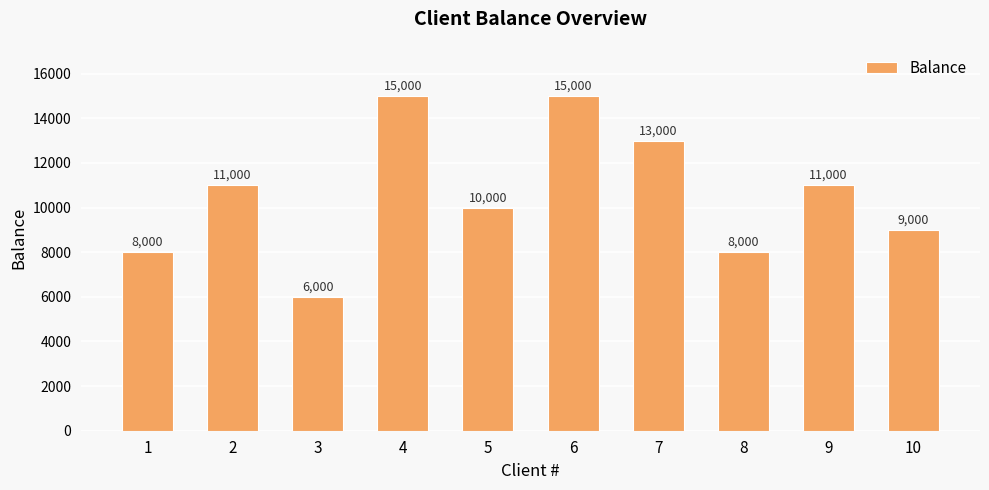

Reading right to left, list all the values displayed in this chart.

10=9000	9=11000	8=8000	7=13000	6=15000	5=10000	4=15000	3=6000	2=11000	1=8000